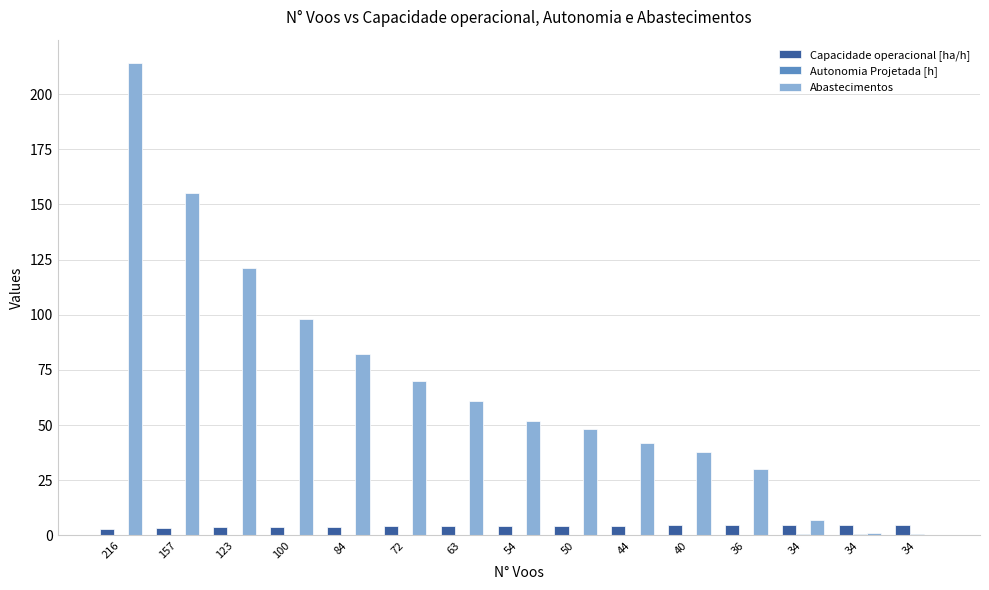

Count the number of data series in this chart.

3